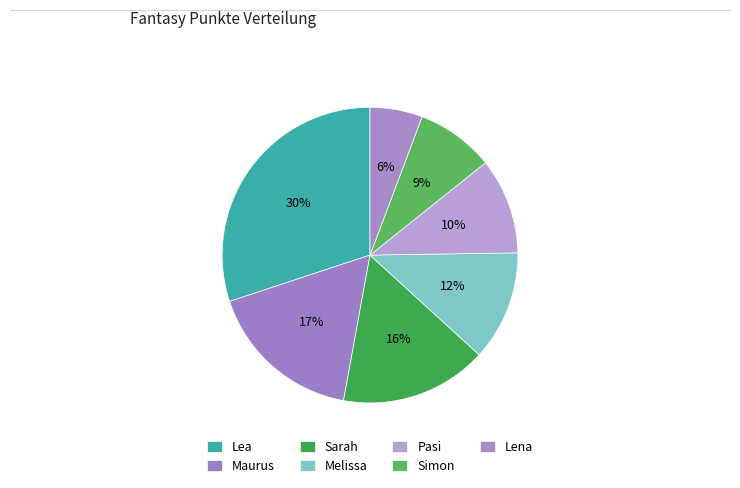

To the nearest percent, what percentage of the pie is Pasi?

10%